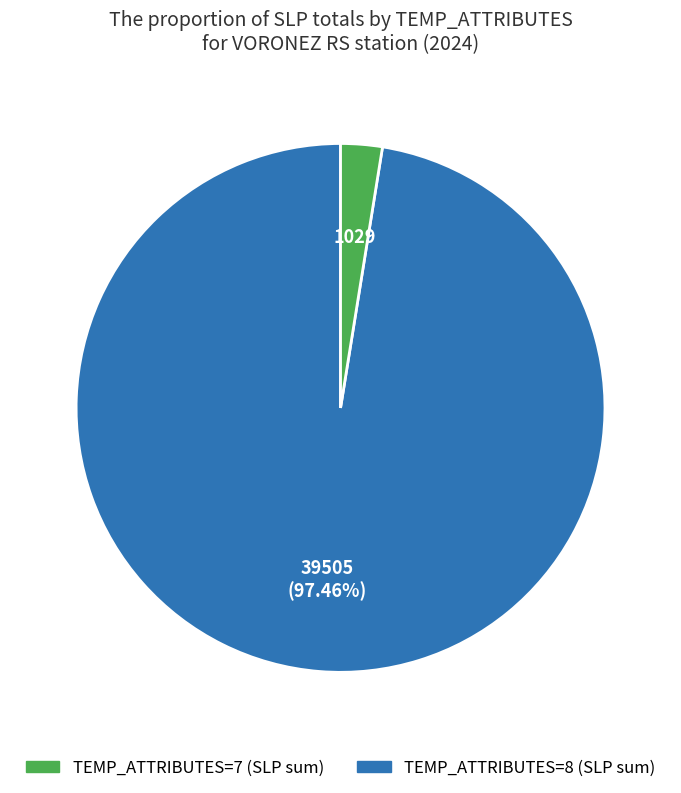

To the nearest percent, what is the average slice percentage?

50%